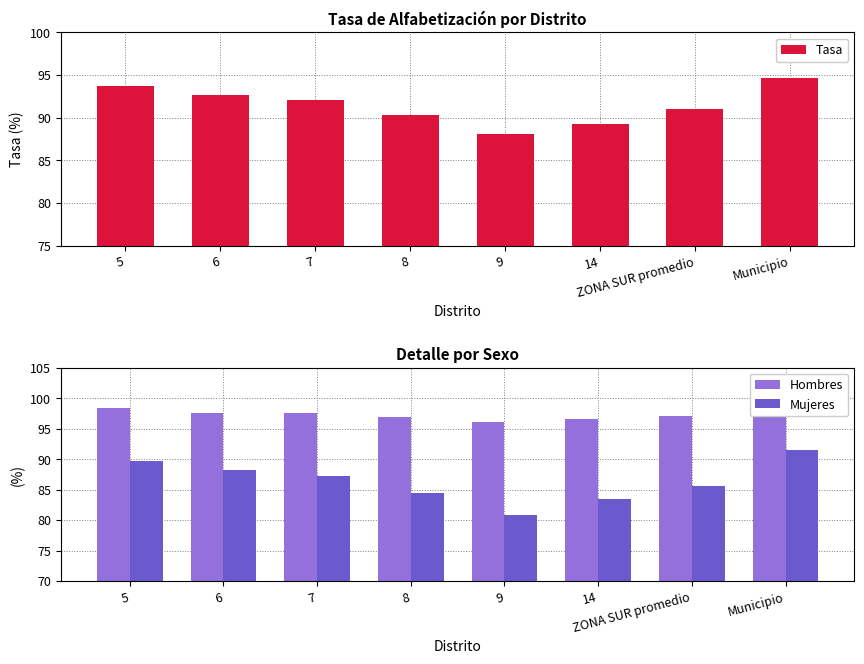

Reading right to left, extract all data points from this chart.

Tasa: 94.6	91.0	89.3	88.1	90.4	92.1	92.6	93.7
Hombres: 98.3	97.2	96.5	96.2	96.8	97.6	97.5	98.3
Mujeres: 91.4	85.6	83.4	80.9	84.4	87.2	88.2	89.7